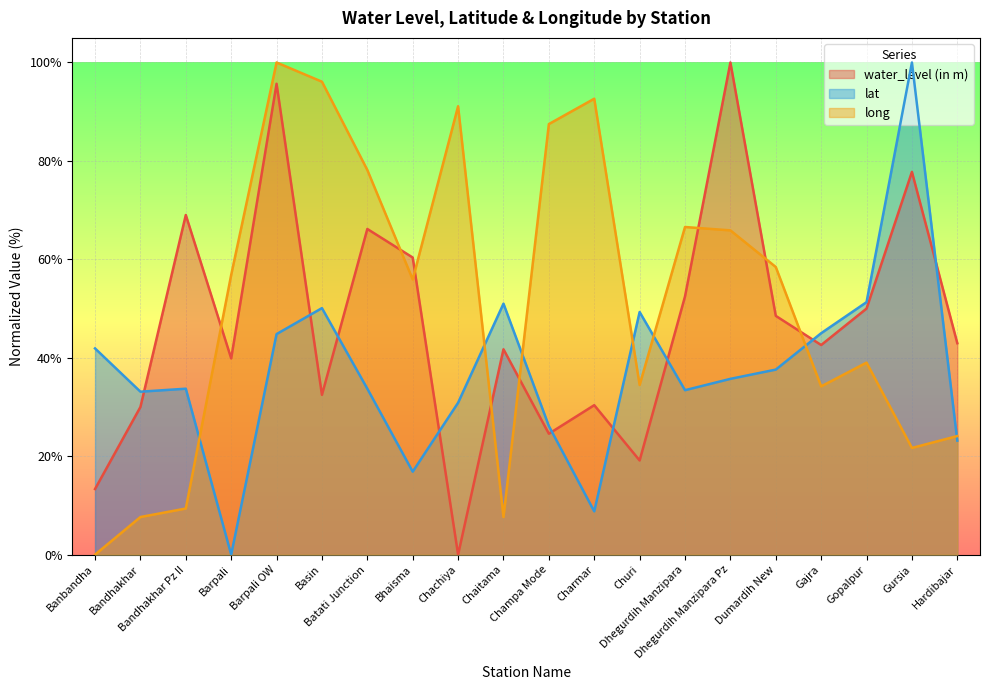

The value of lat at Chachiya is 30.9. True or false?

True